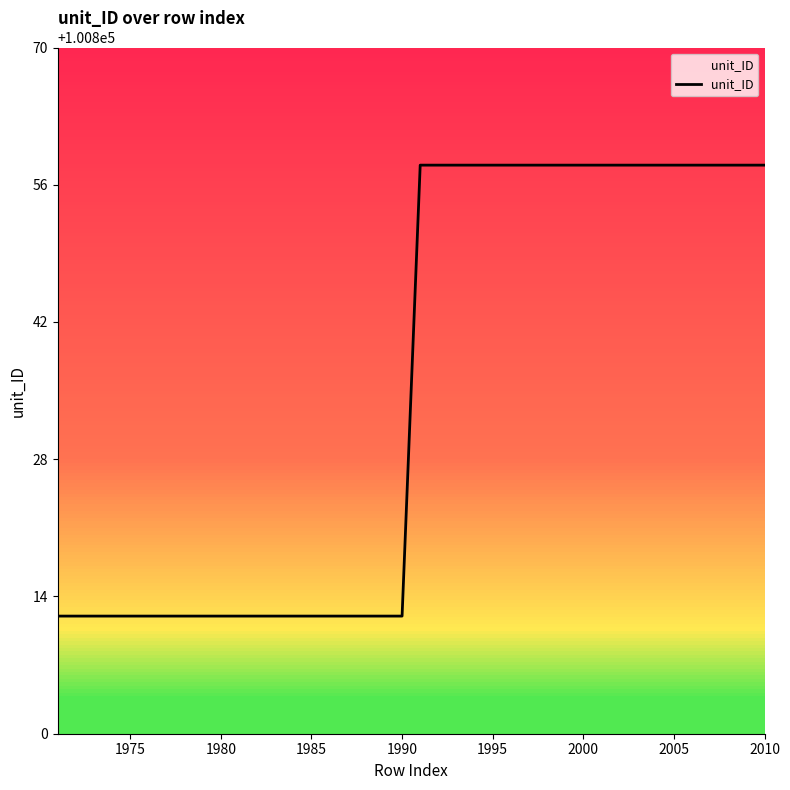

What is the difference between the maximum and minimum values?

46